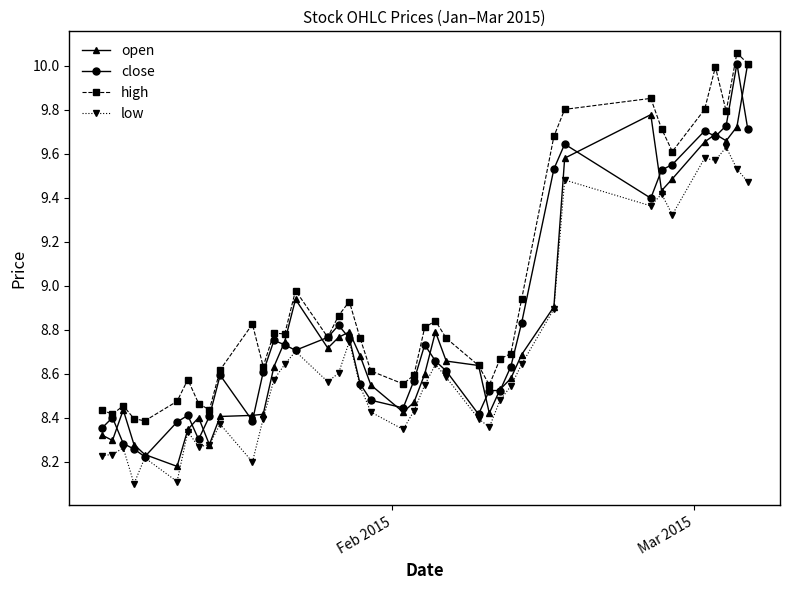

What are all the series names shown in the legend?

open, close, high, low